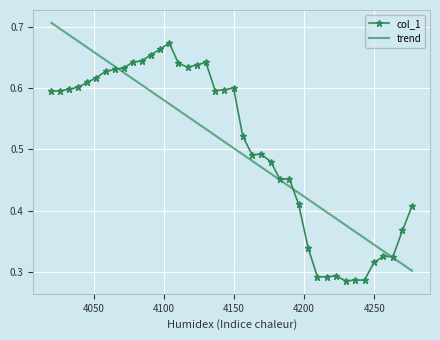

List the labels in order of value, largest first.

4103.833599474032, 4097.323251744, 4090.8232320710263, 4084.3335240706124, 4077.8541113842566, 4129.978599566683, 4110.35429167165, 4123.426775242176, 4116.885344773457, 4071.3849776794073, 4064.9261066494223, 4058.47748201353, 4052.0390875167845, 4045.6109069300296, 4039.192924049851, 4149.6966009569815, 4032.785122698545, 4143.113495869626, 4136.54083426206, 4026.387486724067, 4020.0, 4156.290166118055, 4169.508743168945, 4162.894207973142, 4176.1337883786155, 4189.415475664675, 4182.769360301798, 4196.072151220001, 4276.782087360492, 4269.997373049012, 4202.739403747151, 4256.460217292901, 4263.223422051477, 4249.7077417253795, 4222.804791353479, 4216.105706967777, 4209.4172500521645, 4242.965978328056, 4236.234910107076, 4229.514520095543